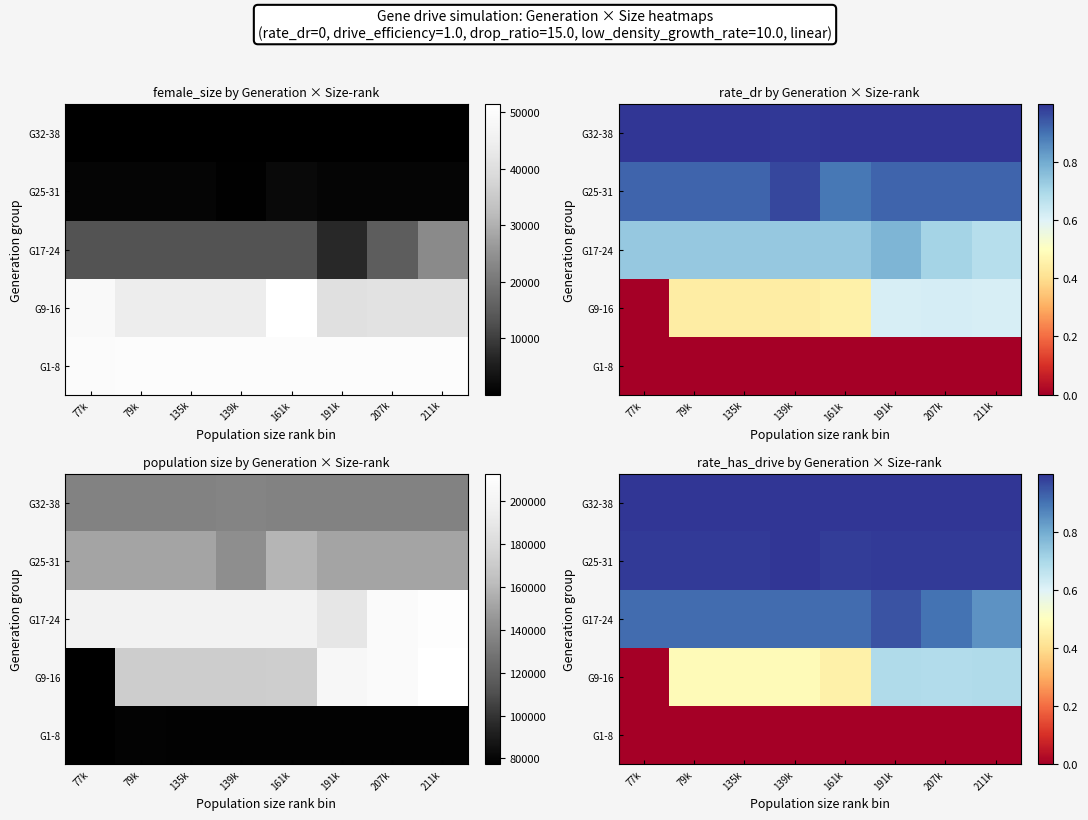

The value of G32-38 at 135k is 0.5. True or false?

False